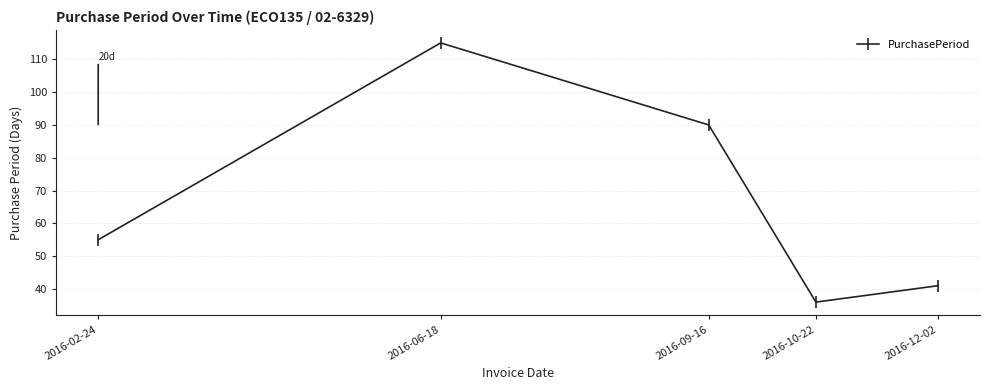

What is the label of the 2nd point from the left?

2016-06-18